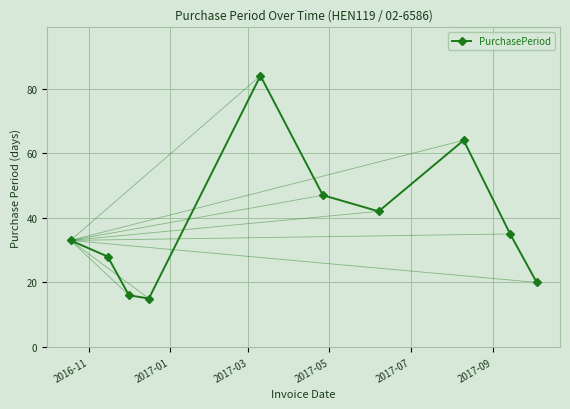

What is the difference between the maximum and minimum values?

69